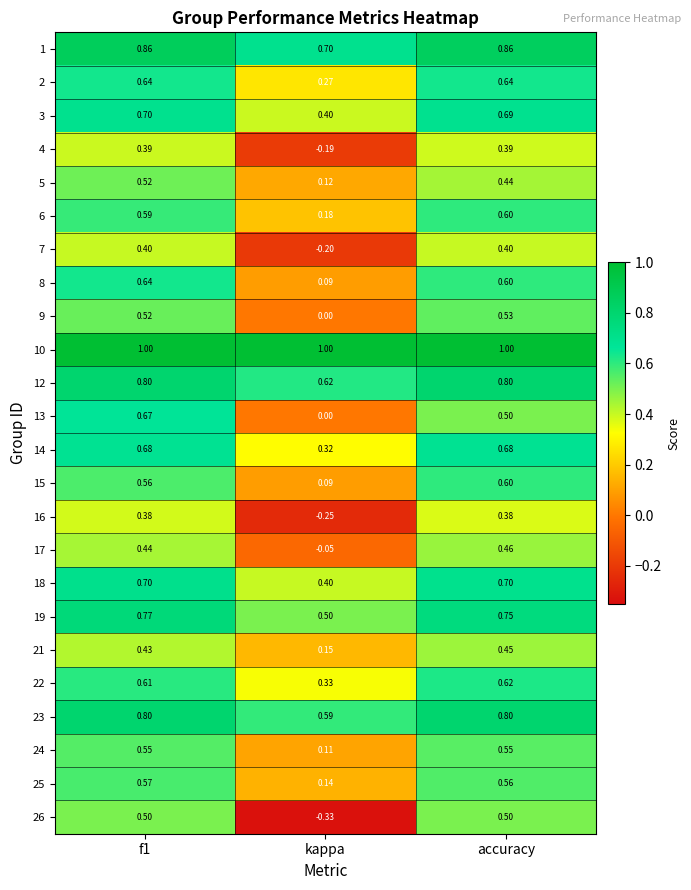

At which label does 16 reach its minimum?

kappa